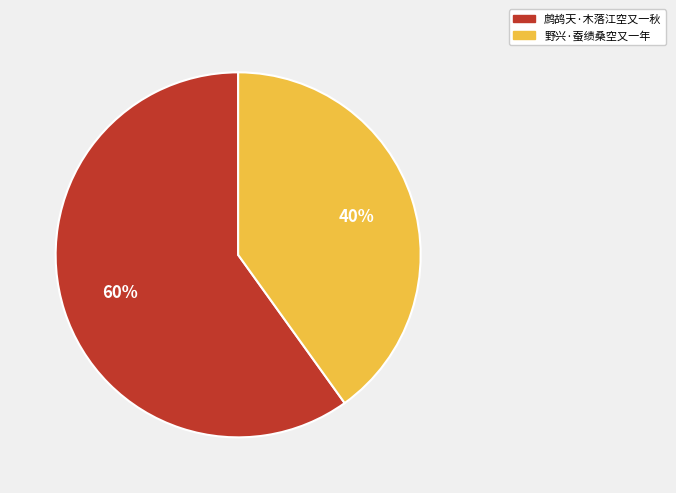

Which category accounts for the majority?

鹧鸪天·木落江空又一秋